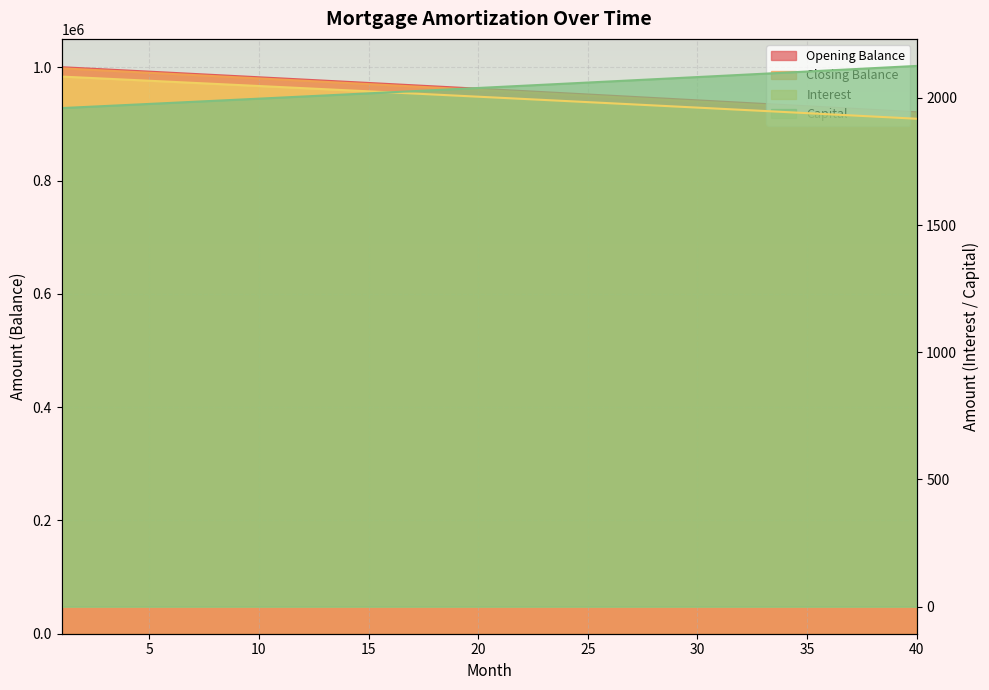

What is the spread (max minus min) of values at 15?

970174.4